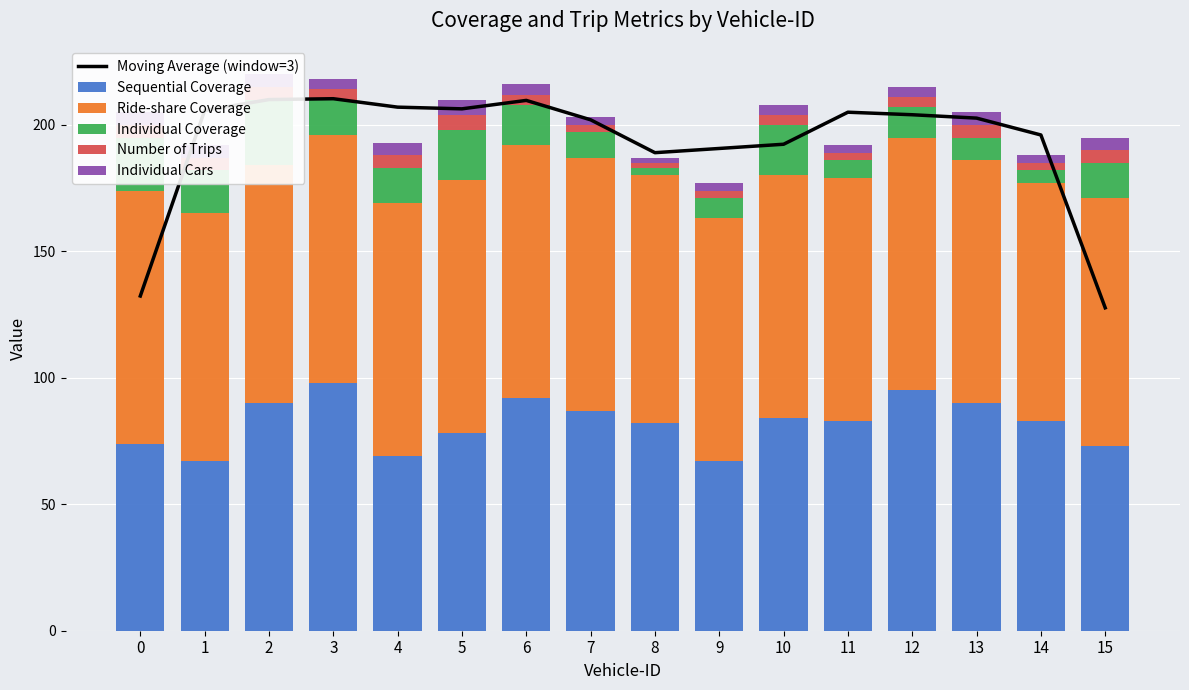

Which series has the widest spread of values?

Moving Average (window=3)